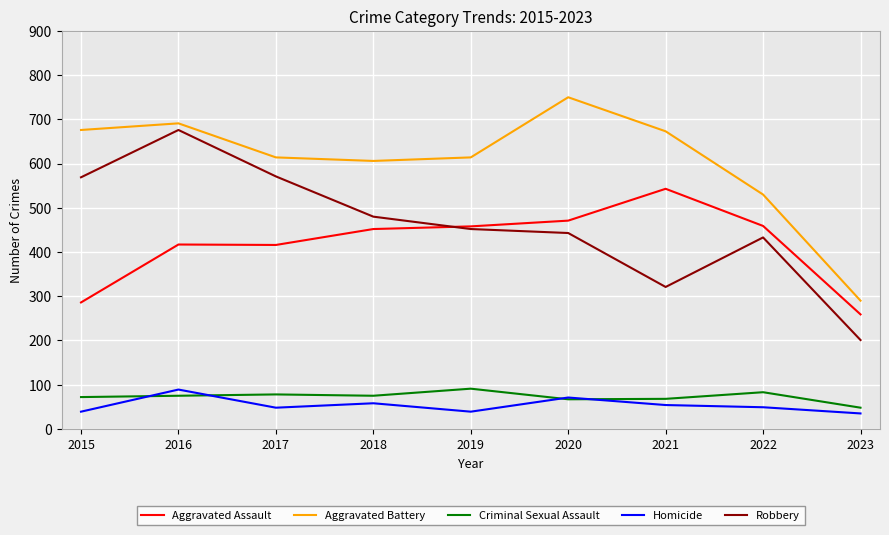

True or false: Aggravated Battery and Criminal Sexual Assault cross at least once.

False